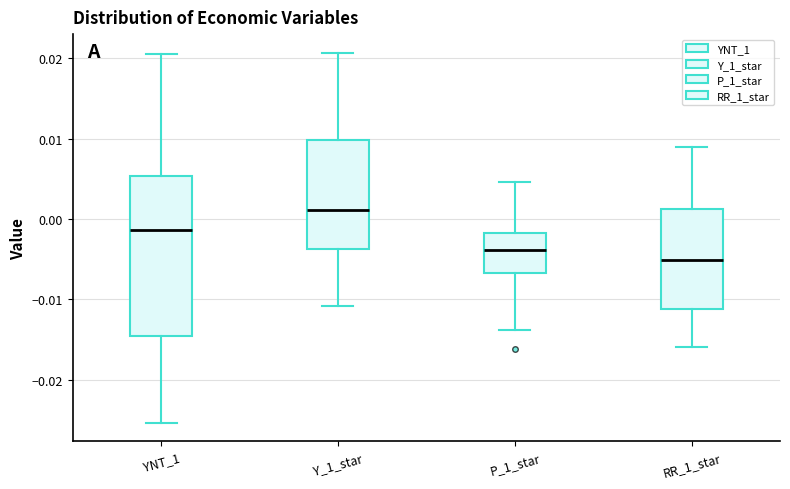

Reading left to right, read every box against the y-axis: the position of its median line, the range the box covers, and the ends of its whiskers. The values are not printed on the chart, so give them approximately, as read against the axis.

YNT_1: median -0.001, box -0.014 to 0.005, whiskers -0.025 to 0.021
Y_1_star: median 0.001, box -0.004 to 0.010, whiskers -0.011 to 0.021
P_1_star: median -0.004, box -0.007 to -0.002, whiskers -0.014 to 0.005
RR_1_star: median -0.005, box -0.011 to 0.001, whiskers -0.016 to 0.009